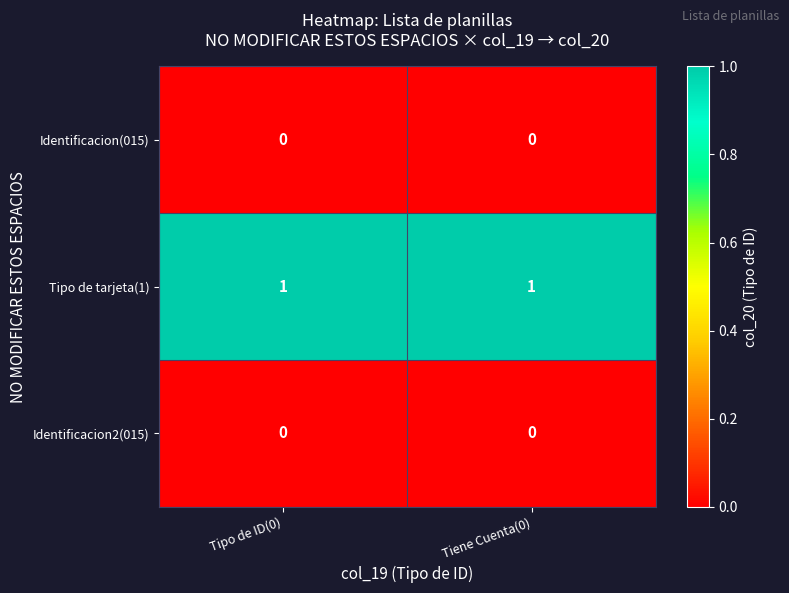

What is the difference between the highest and lowest values at Tiene Cuenta(0)?

1